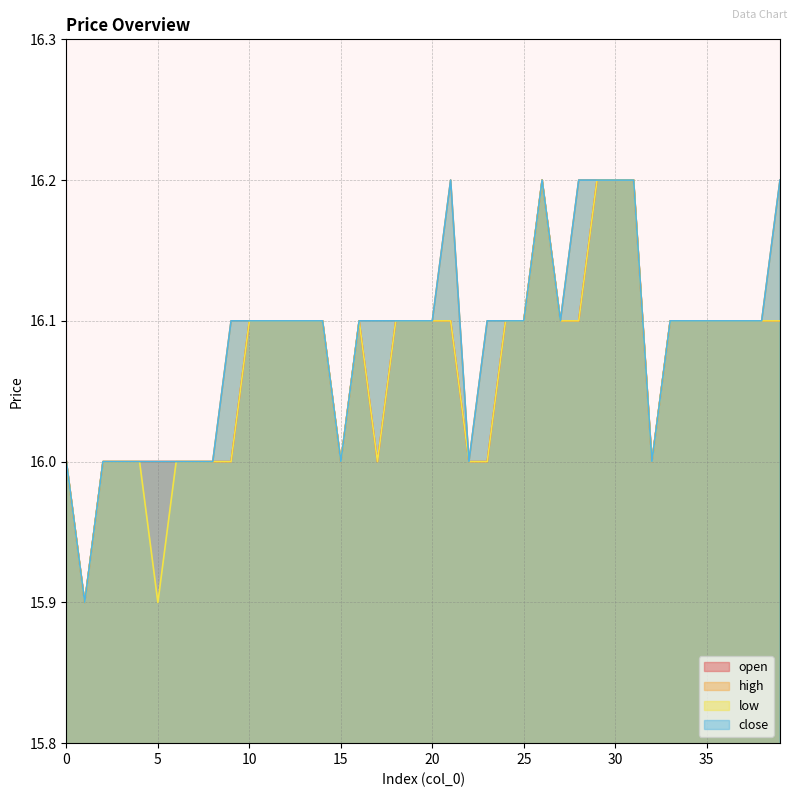

True or false: open and high intersect in this chart.

False